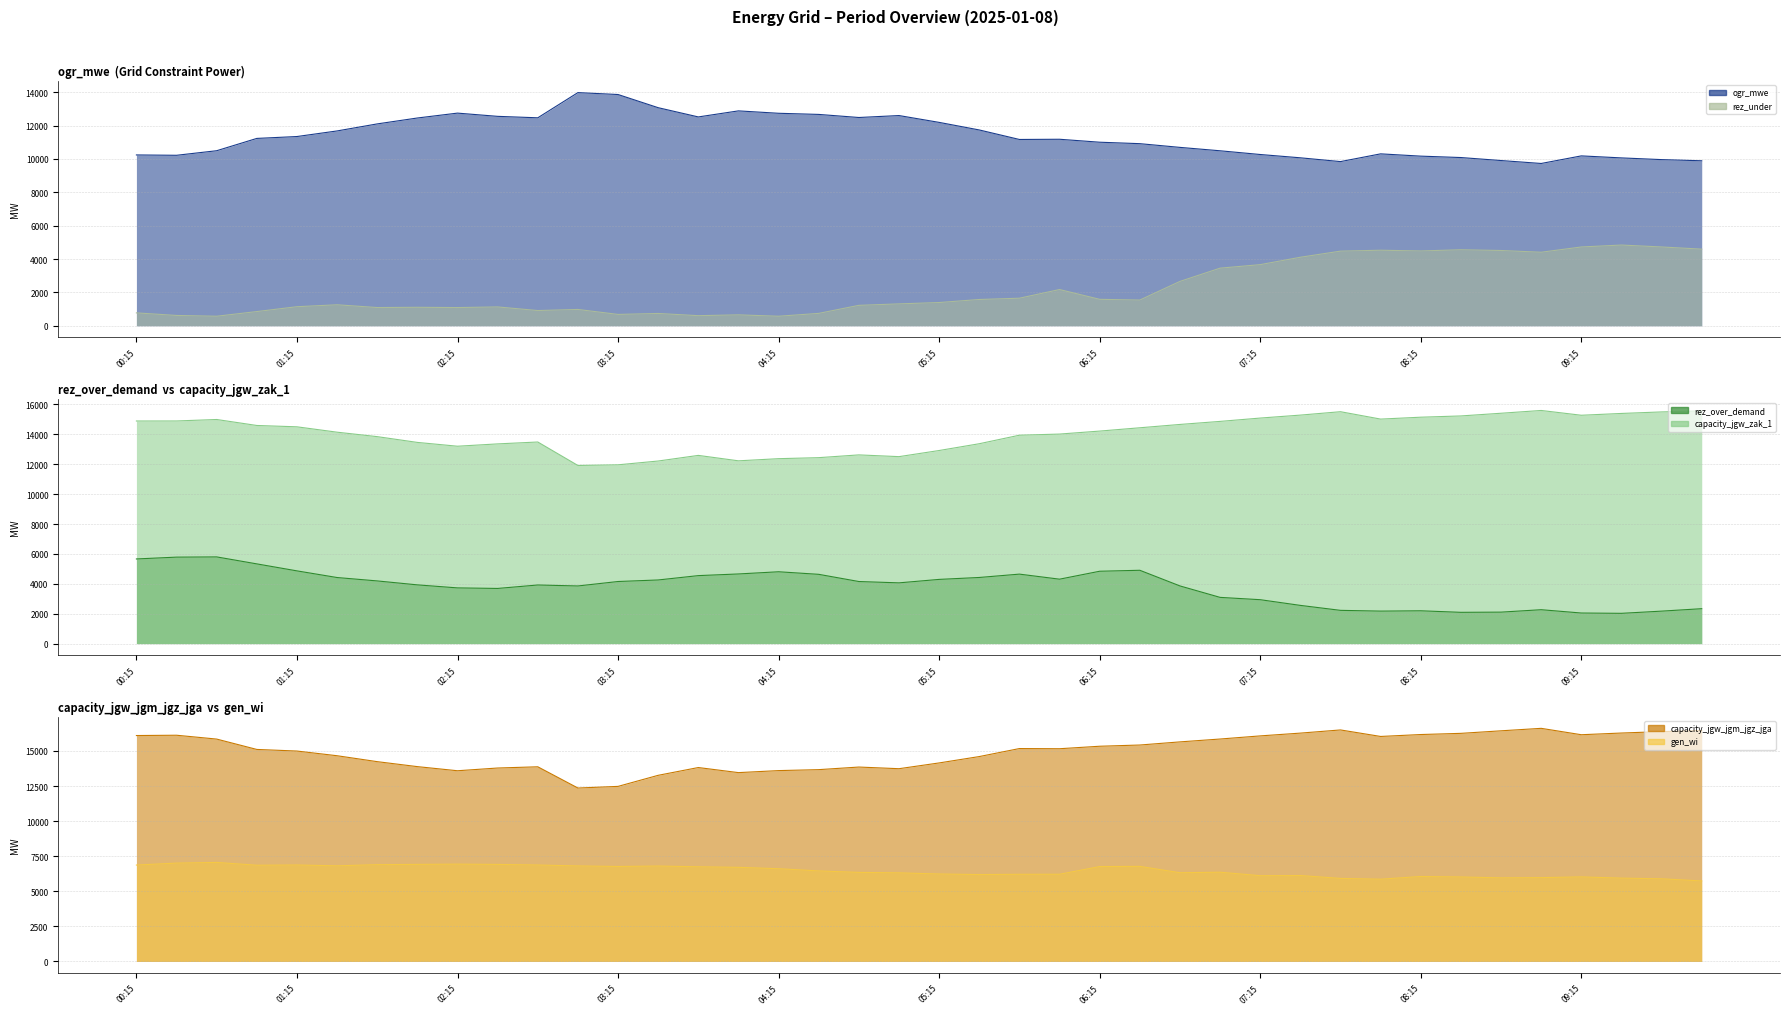

The rez_over_demand series shows 1711 at 04:30. True or false?

False